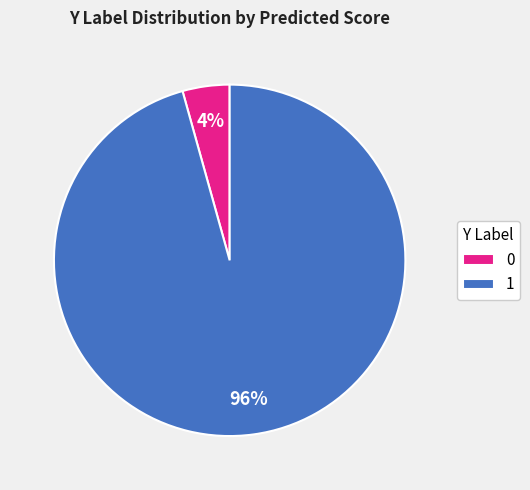

Which slice represents more than half of the pie?

1